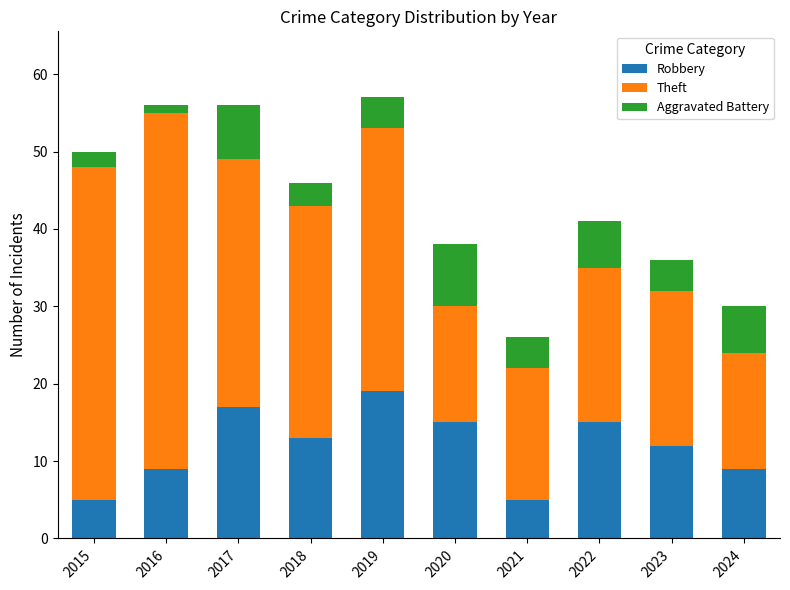

Which category has the highest value in the Robbery series?

2019